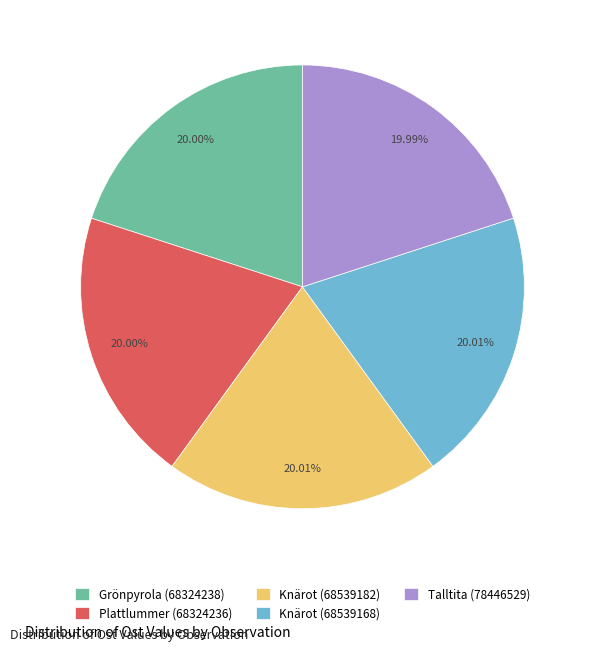

What portion of the pie excludes Grönpyrola (68324238)?

80.0%